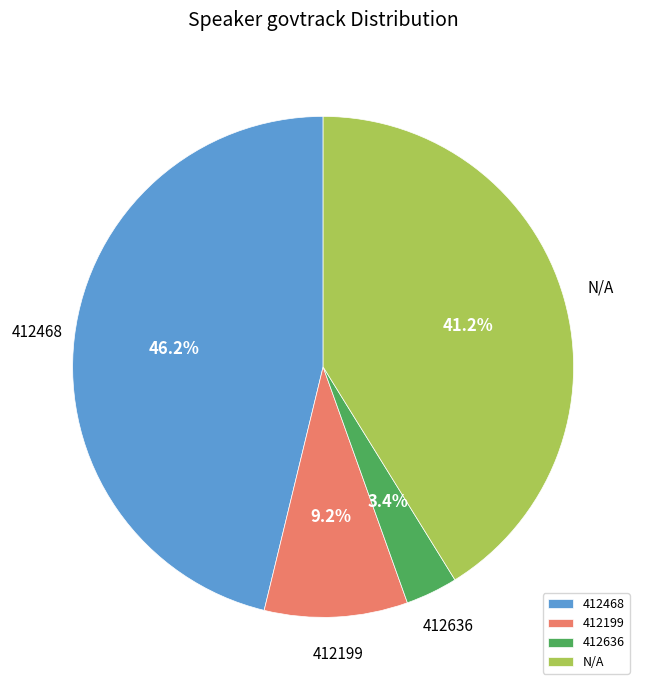

Approximately how many times larger is the value at 412468 compared to 412199?

5.0